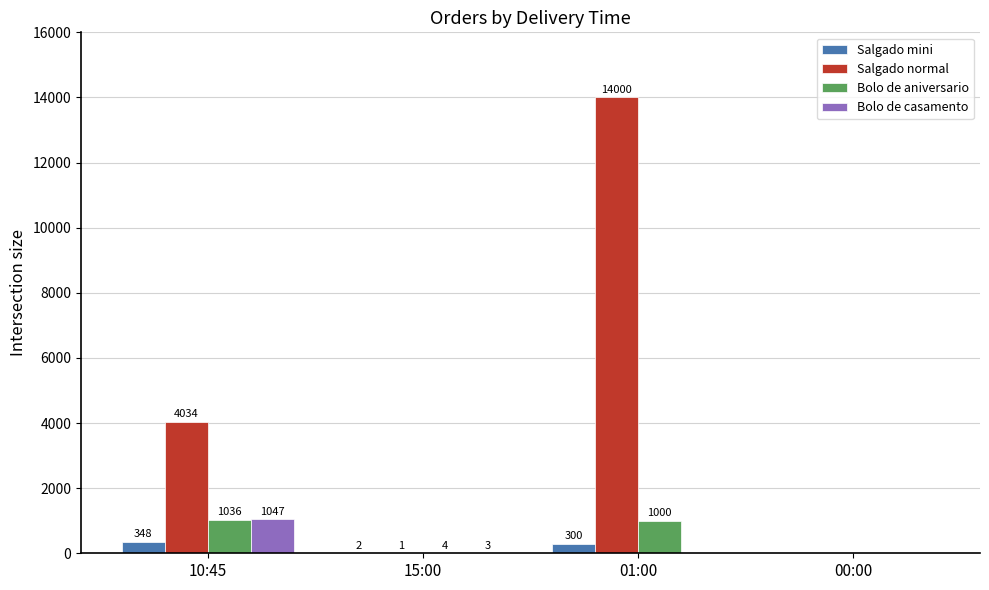

Count the number of categories in the chart.

4